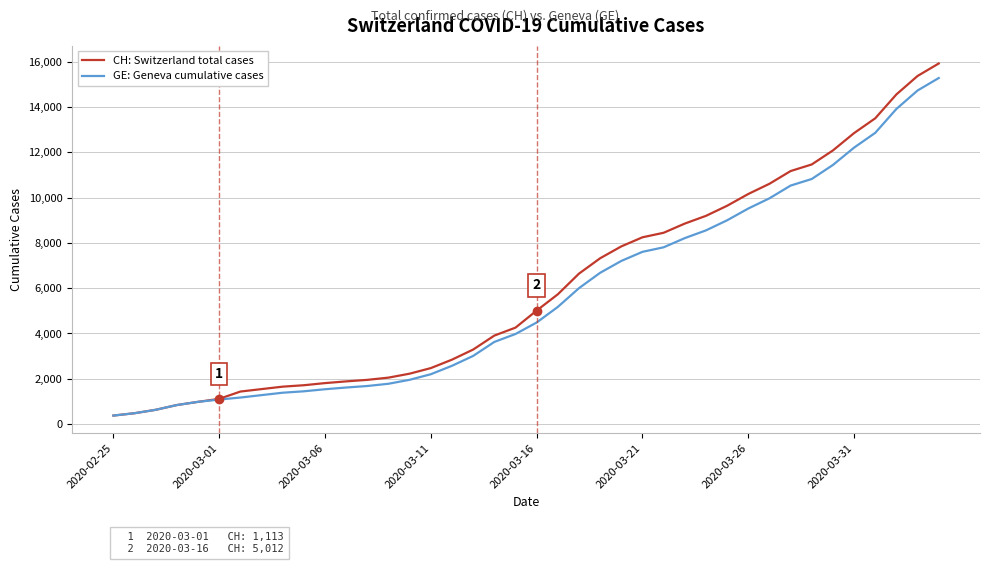

Which series has the largest range (max minus min)?

CH: Switzerland total cases